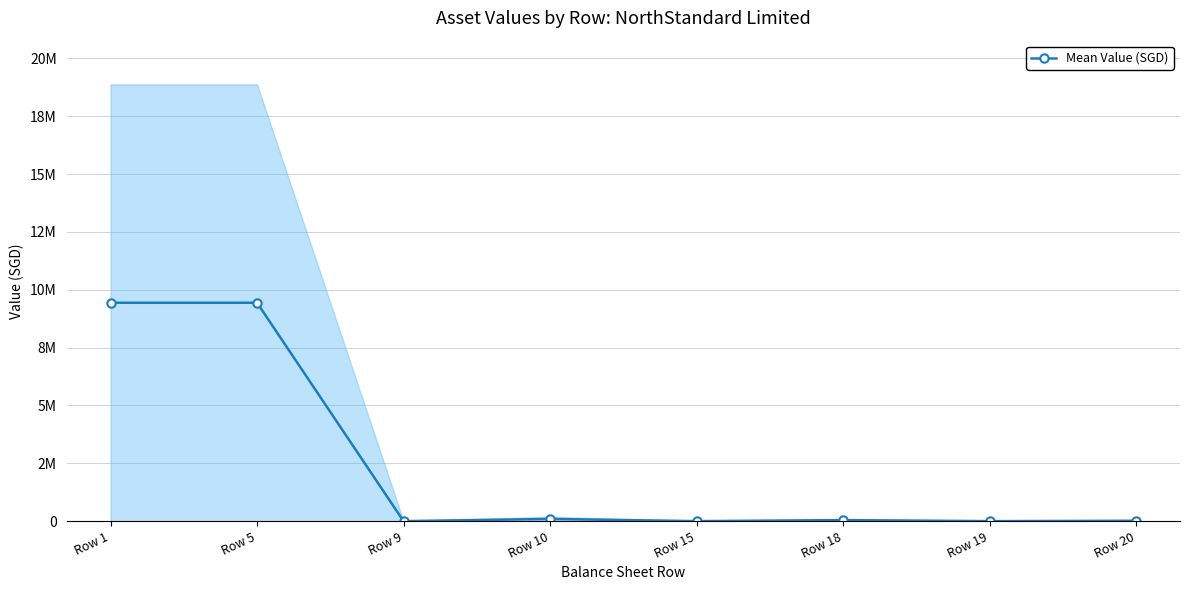

What is the greatest value displayed?

9440519.5